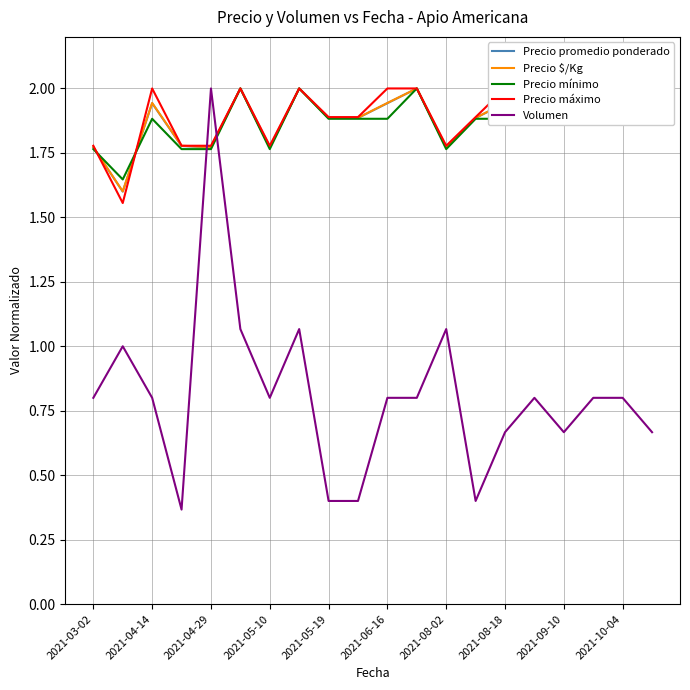

Is it true that Volumen equals 0.8 at 2021-10-04?

True